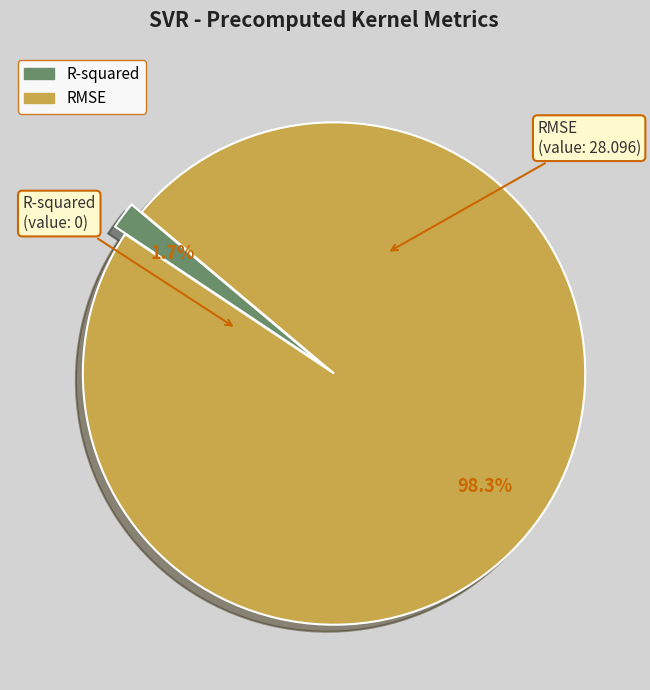

What percentage do R-squared and RMSE together represent?

100.0%